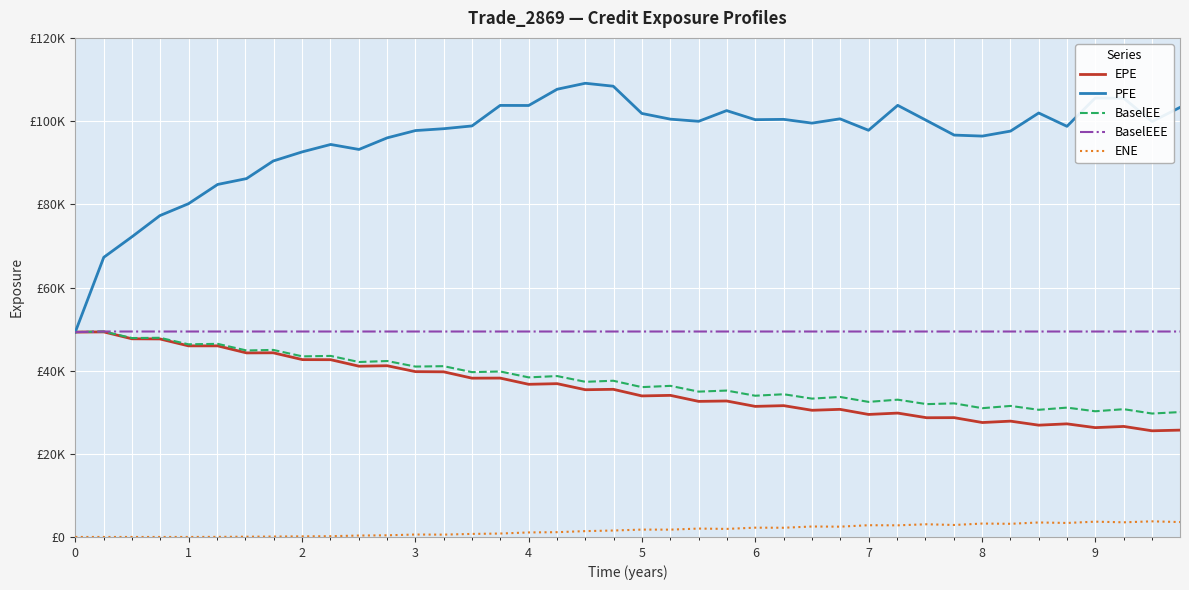

Does the chart have visible grid lines?

Yes